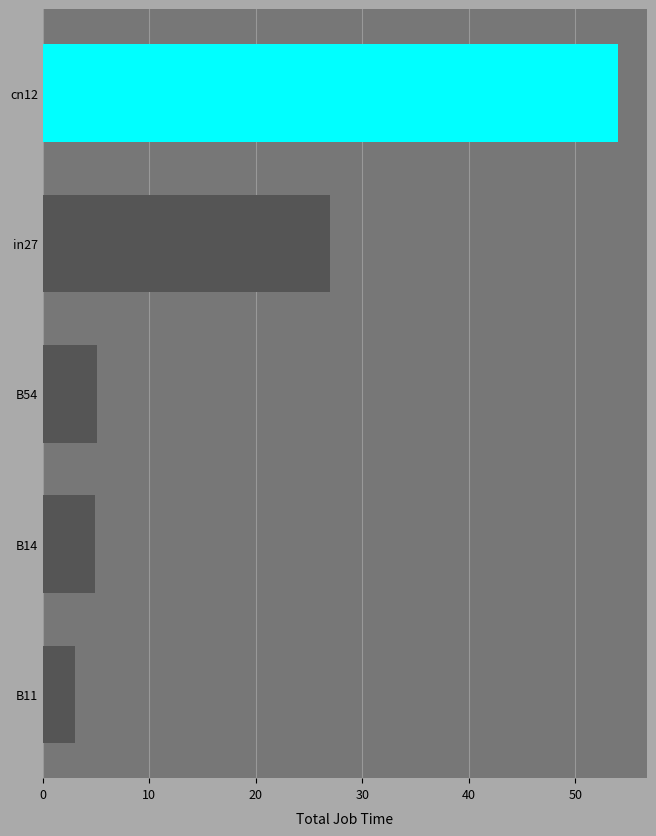

Does the chart contain any negative values?

No